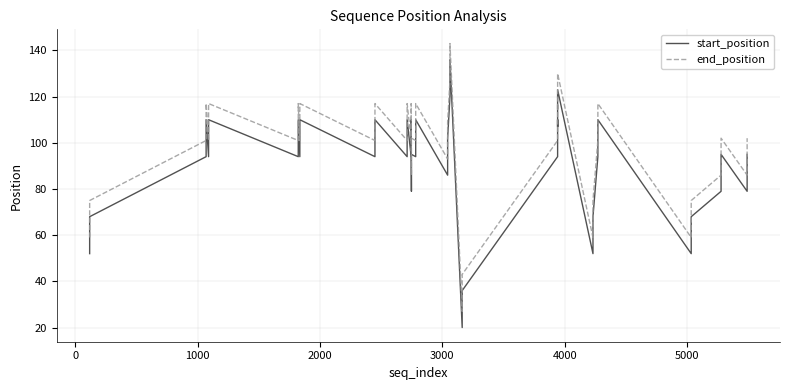

How many lines are shown in the chart?

2